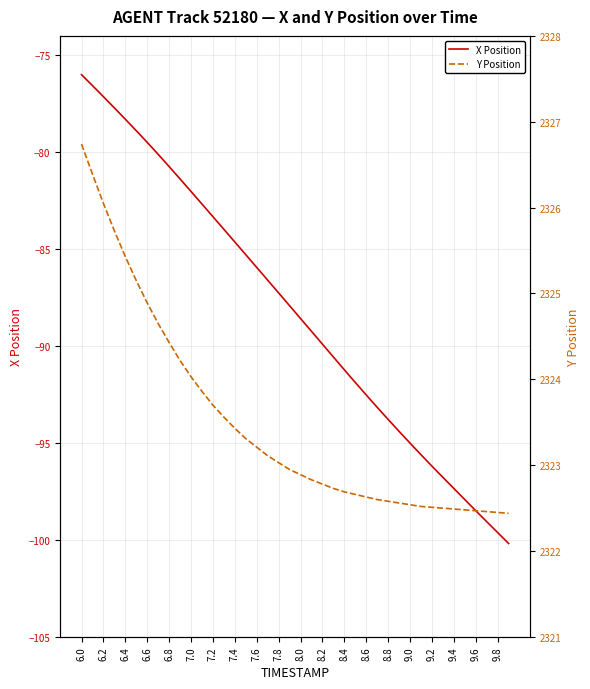

True or false: X Position and Y Position intersect in this chart.

False